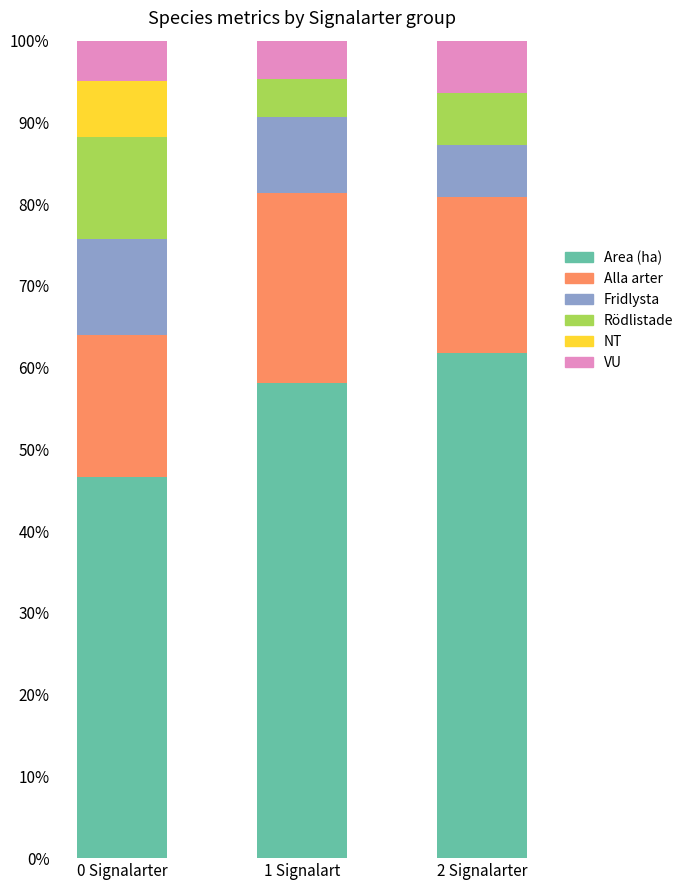

At which label does Area (ha) reach its peak?

2 Signalarter